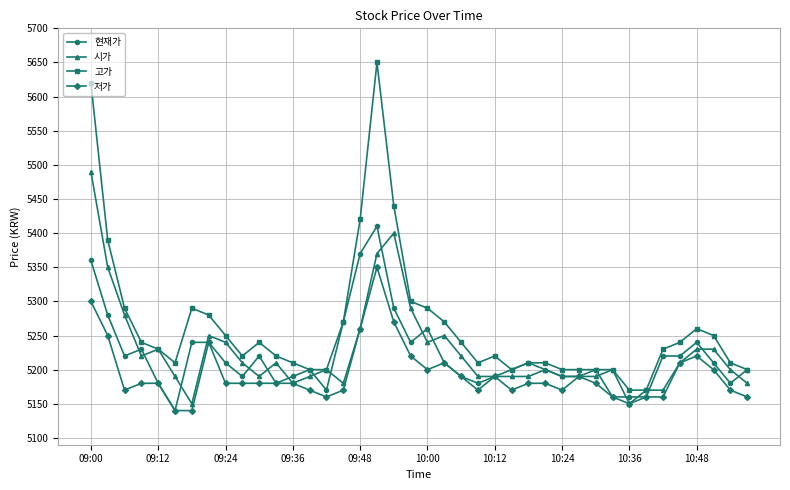

What is the value of the 시가 point at the 28th from the left?

5200